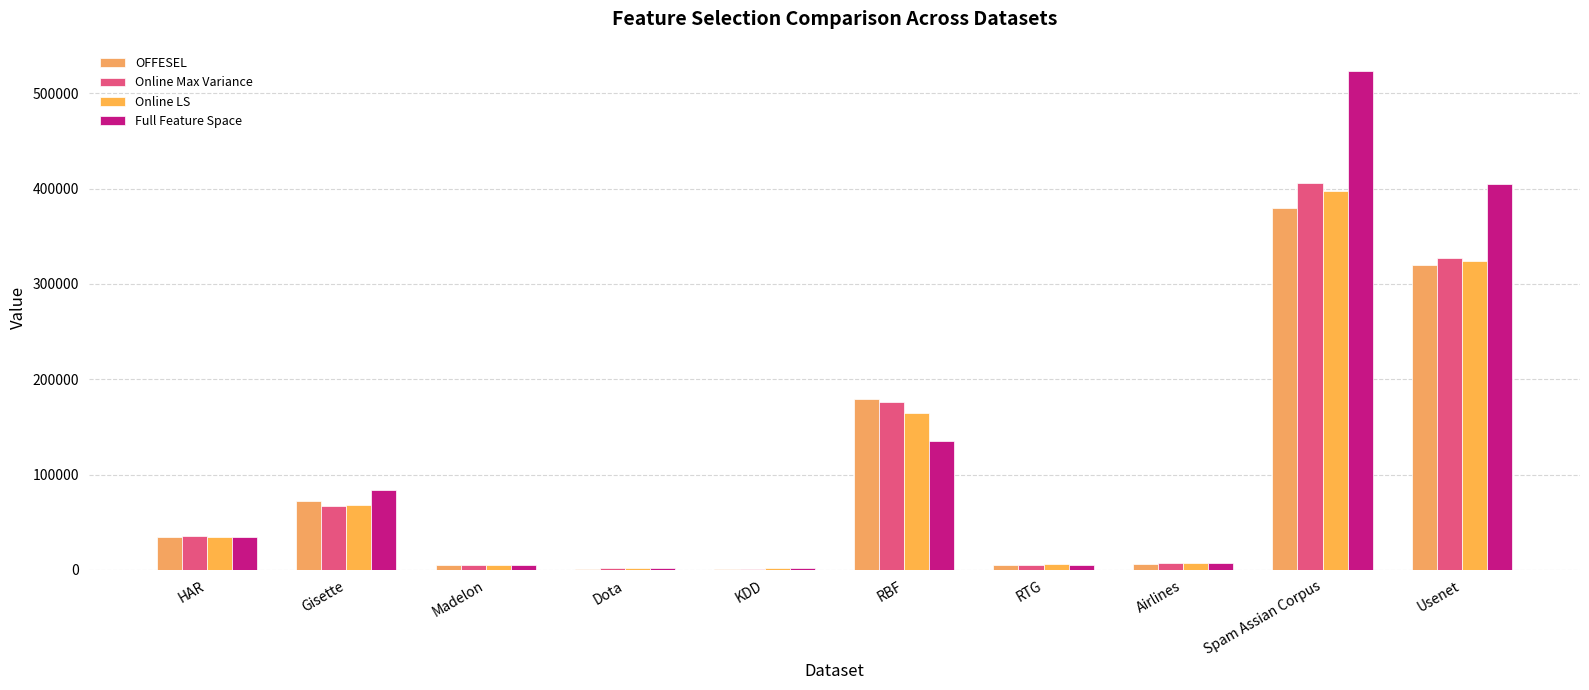

The value of Online LS at Gisette is 23216.2. True or false?

False